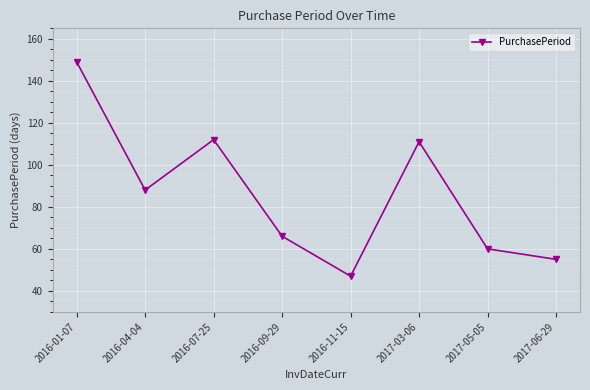

At which category does the data reach its first local valley?

2016-04-04